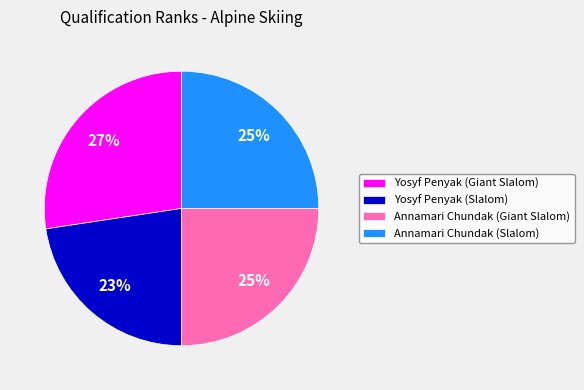

What is the largest slice in the pie chart?

Yosyf Penyak (Giant Slalom)